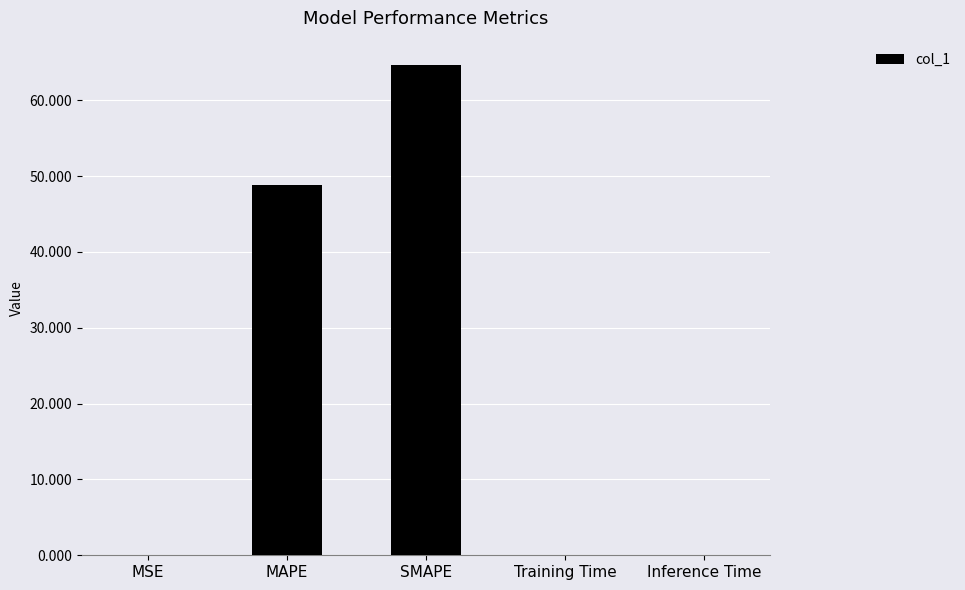

What is the greatest value displayed?

64.6